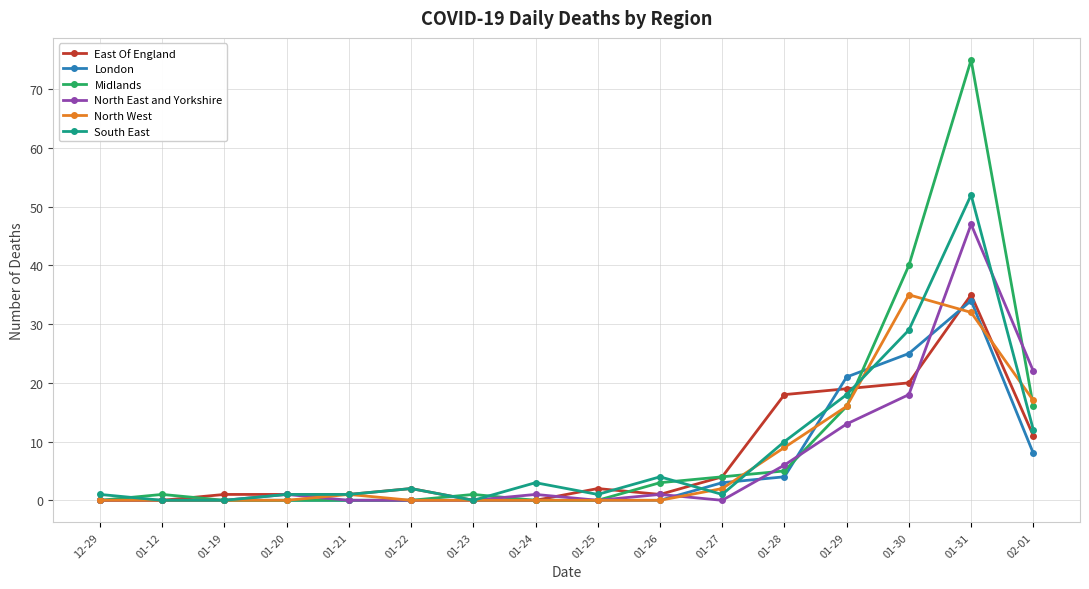

The Midlands series shows 1 at 01-12. True or false?

True